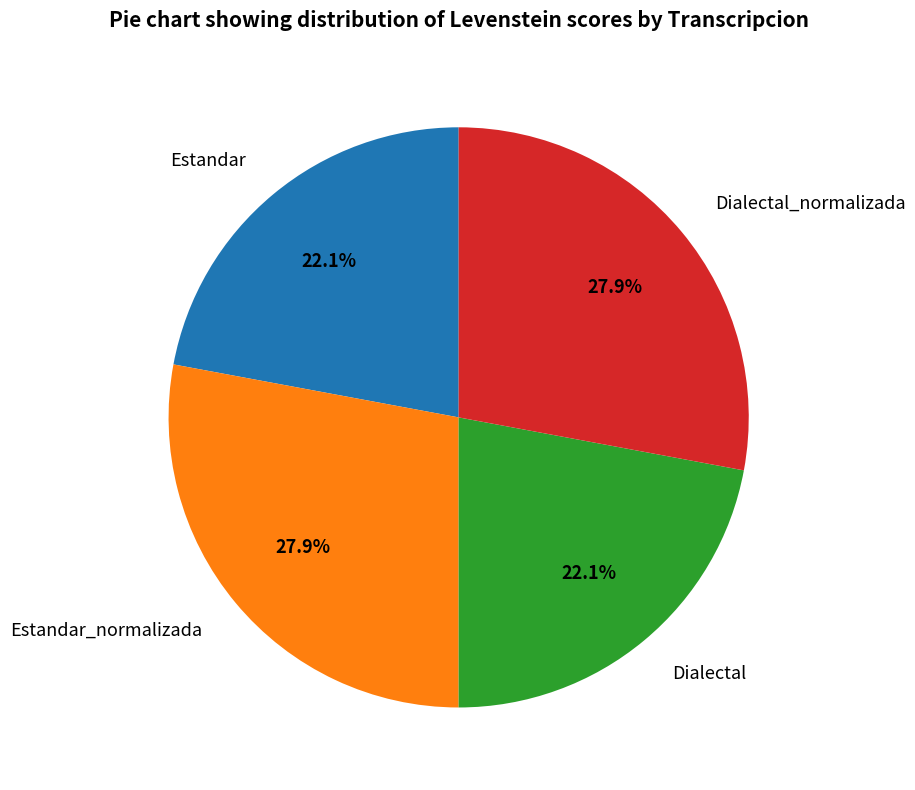

To the nearest percent, what is the average slice percentage?

25%